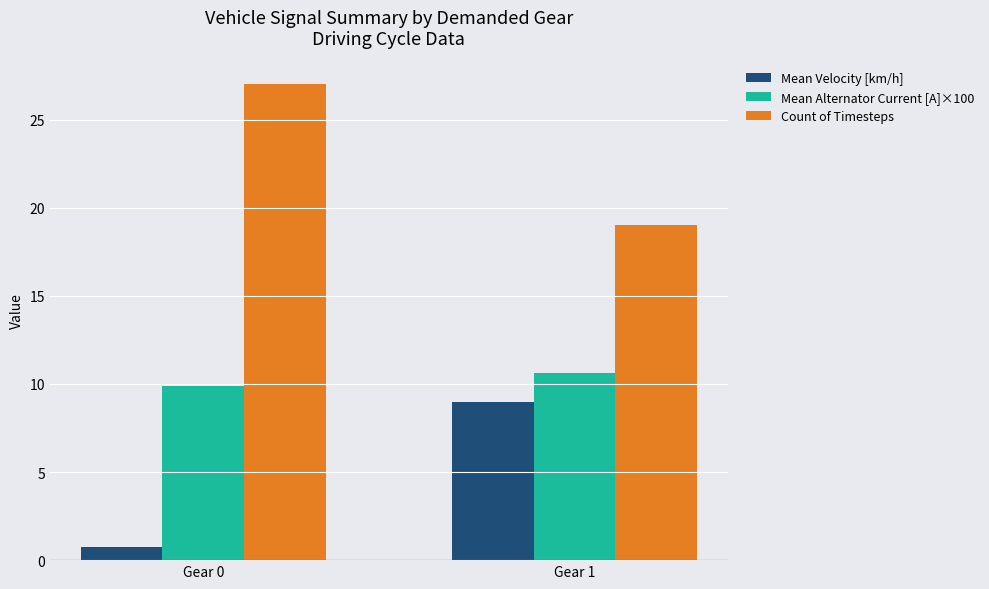

How many bars are there in each group?

3